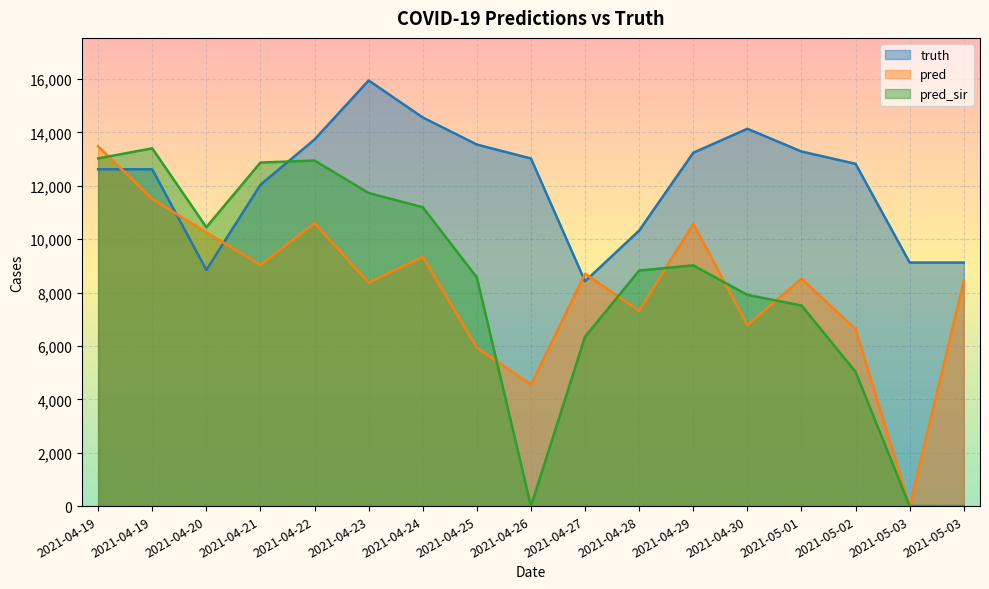

List the series in order of their peak value, highest first.

truth, pred, pred_sir